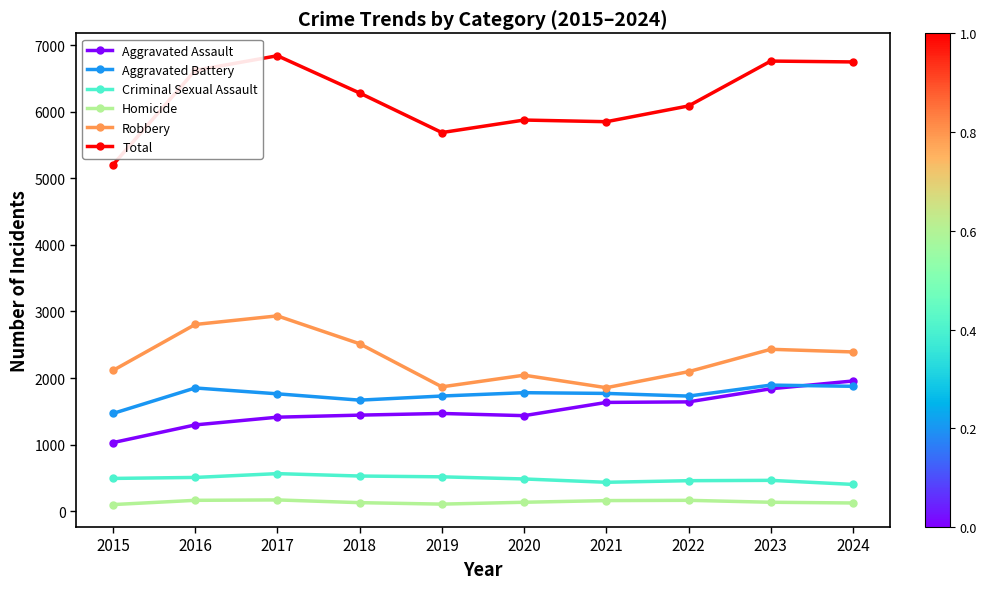

What is the sum of all Homicide values?

1378